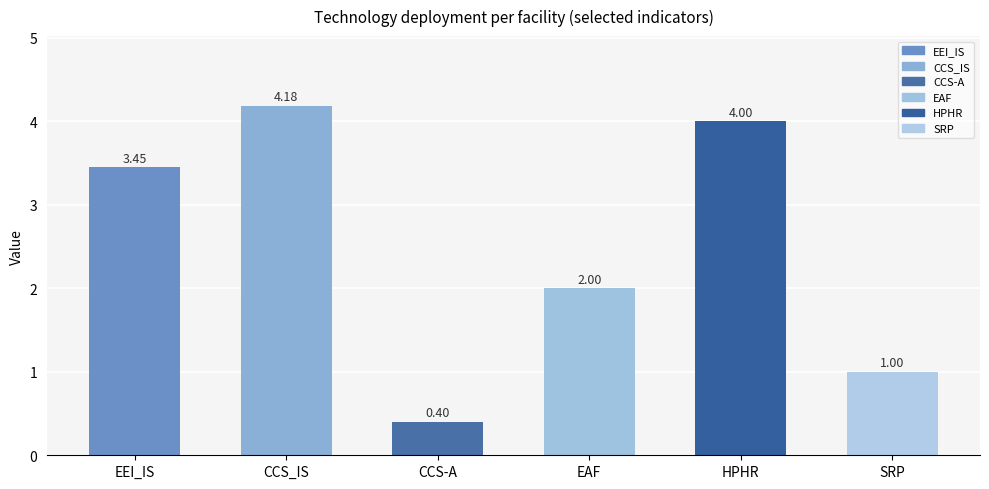

What is the maximum value shown in the chart?

4.2